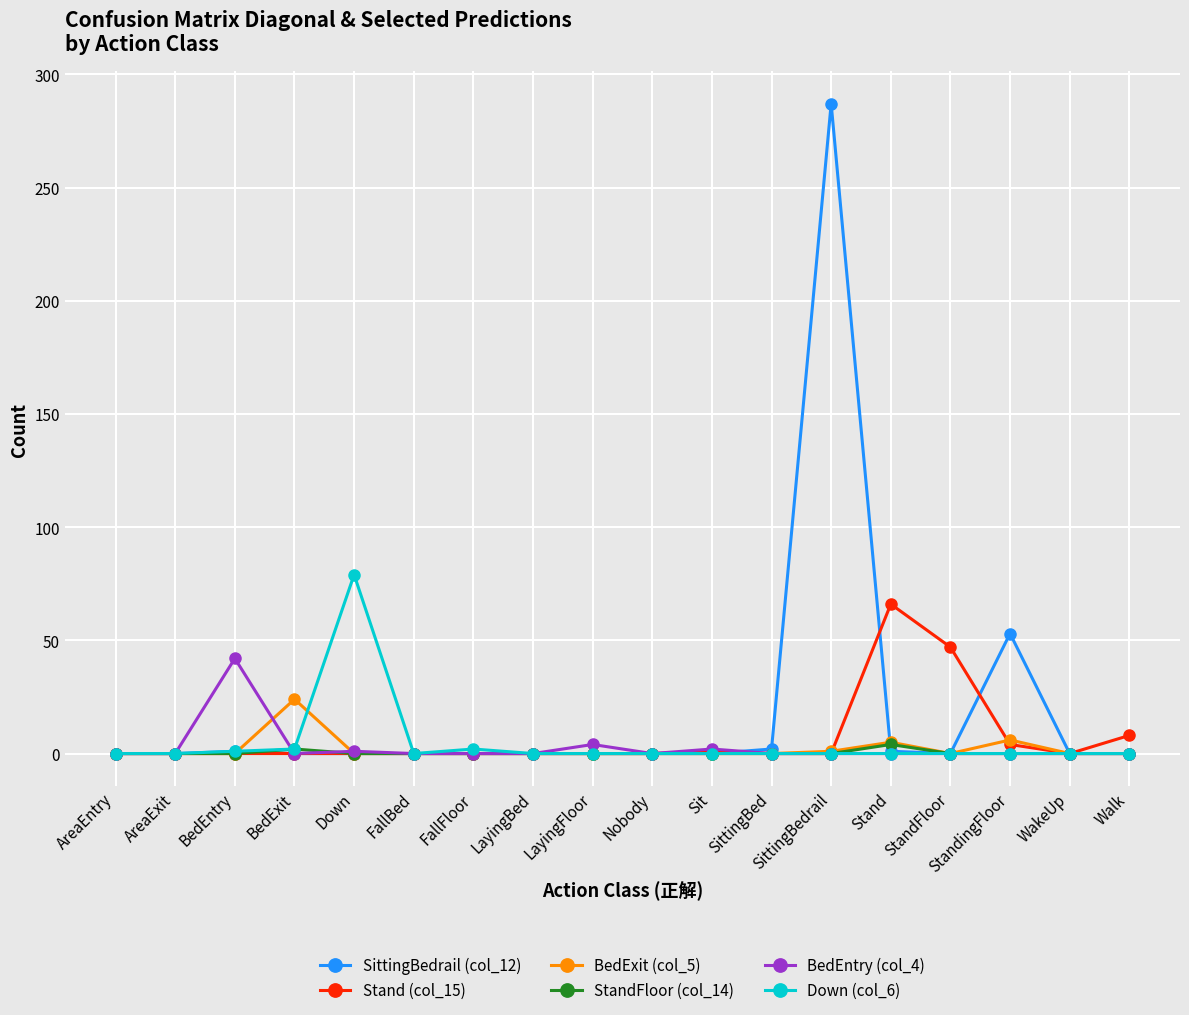

What position from the right is Sit?

8